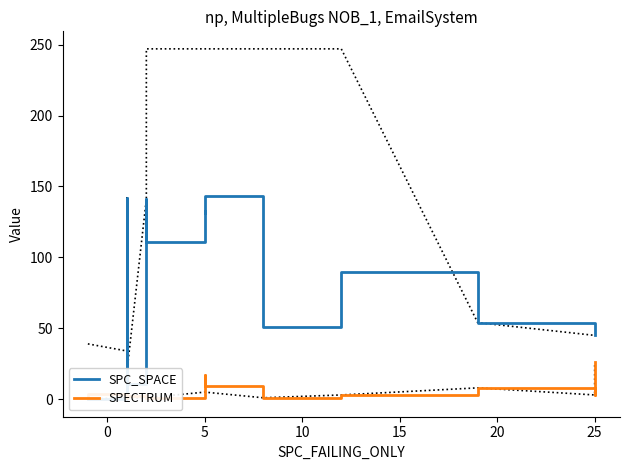

How many distinct data groups are displayed?

2